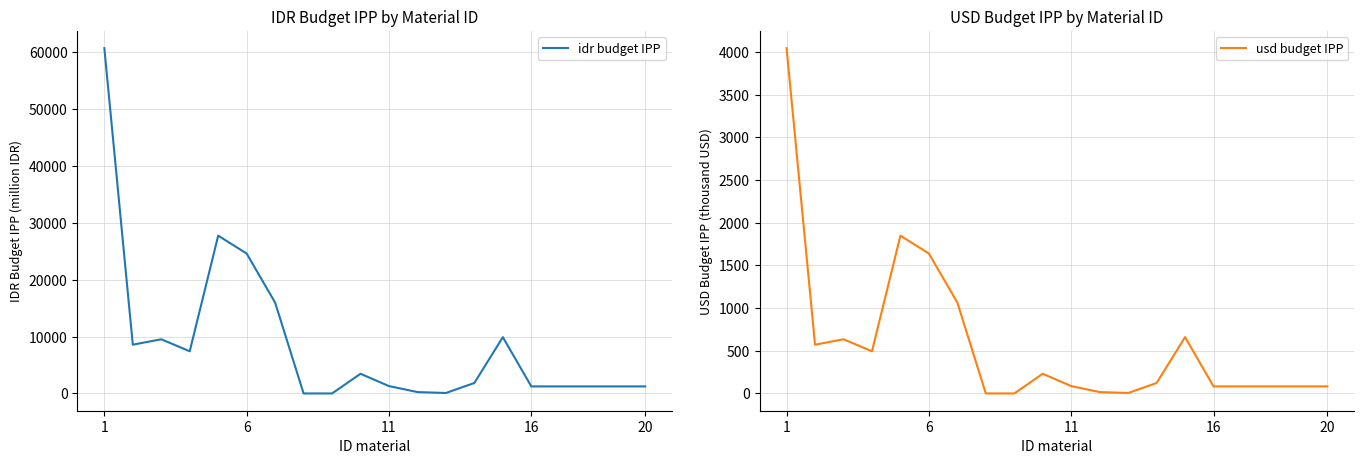

Which series has the largest range (max minus min)?

idr budget IPP